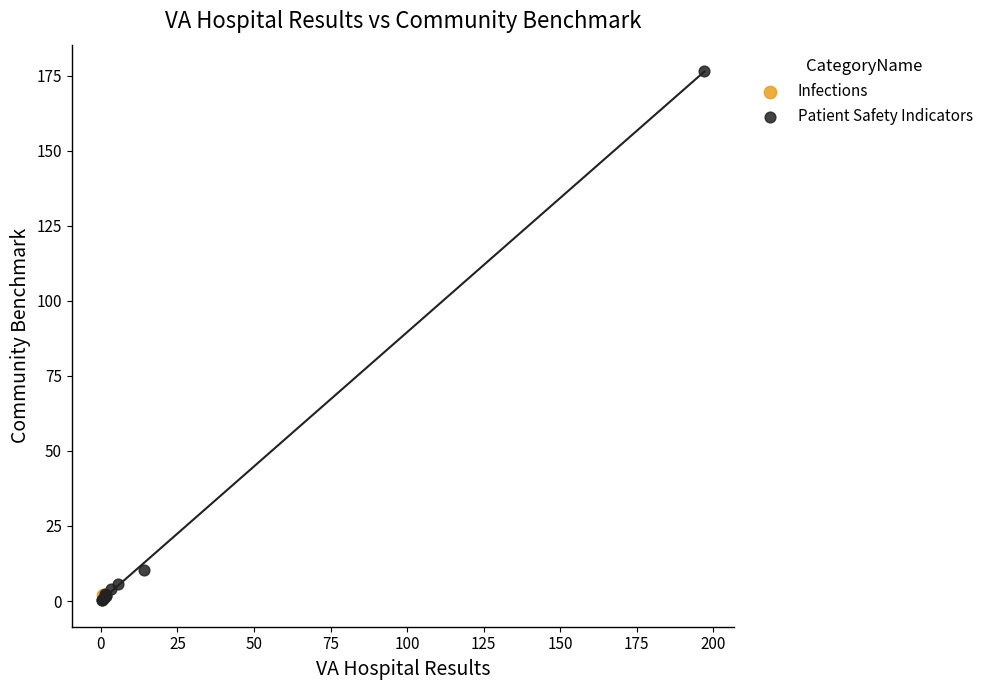

What are all the series names shown in the legend?

Infections, Patient Safety Indicators